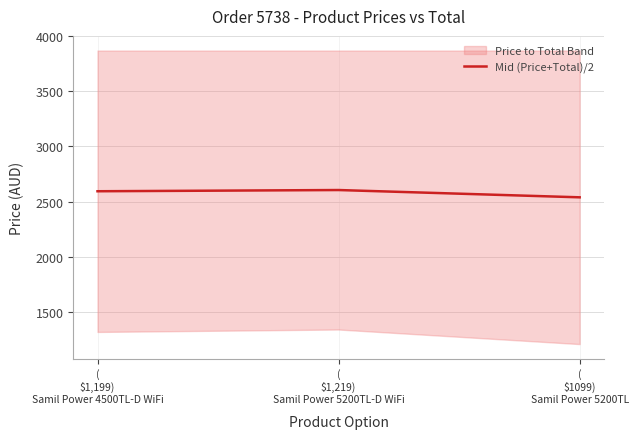

Rank the categories by value from highest to lowest.

(
$1,219)
Samil Power 5200TL-D WiFi, (
$1,199)
Samil Power 4500TL-D WiFi, (
$1099)
Samil Power 5200TL